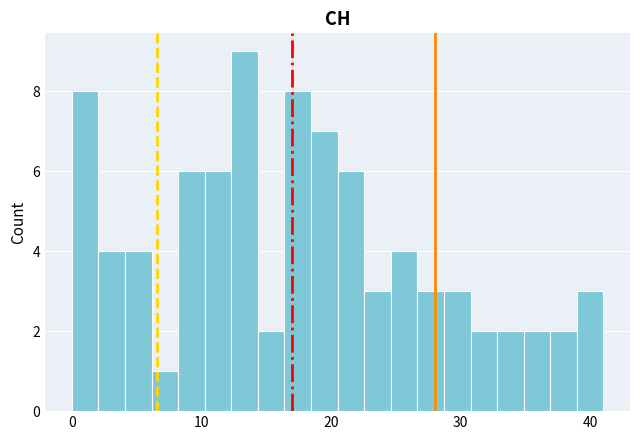

Around what value on the x-axis is the tallest bar? Give the approximate position of its centre, as read against the axis.

13